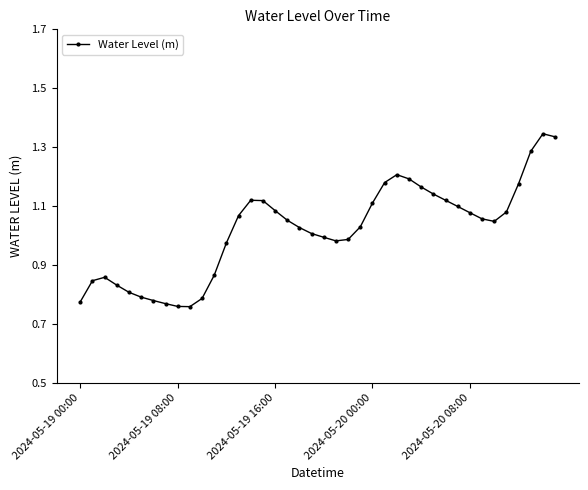

What is the difference between the maximum and minimum values?

0.6